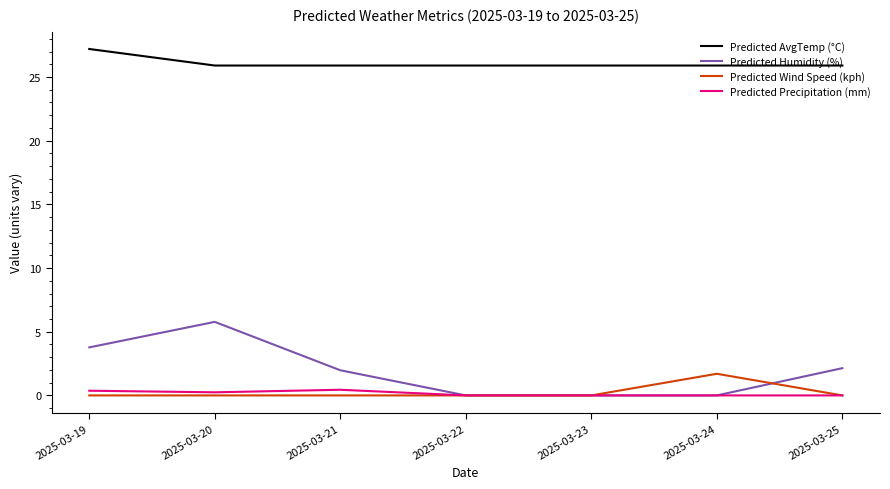

The Predicted Wind Speed (kph) series shows 0.0 at 2025-03-20. True or false?

True